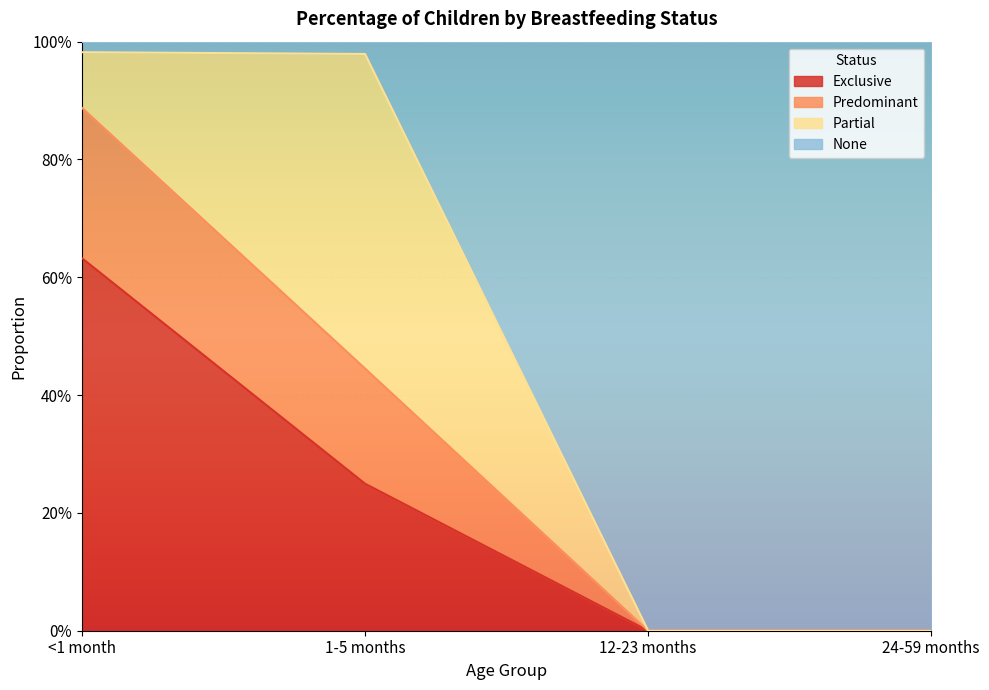

Which label corresponds to the largest value in the chart?

<1 month